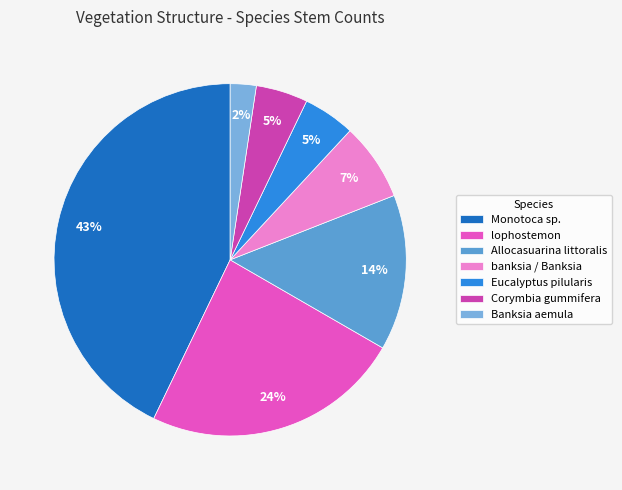

Which slice is the smallest?

Banksia aemula